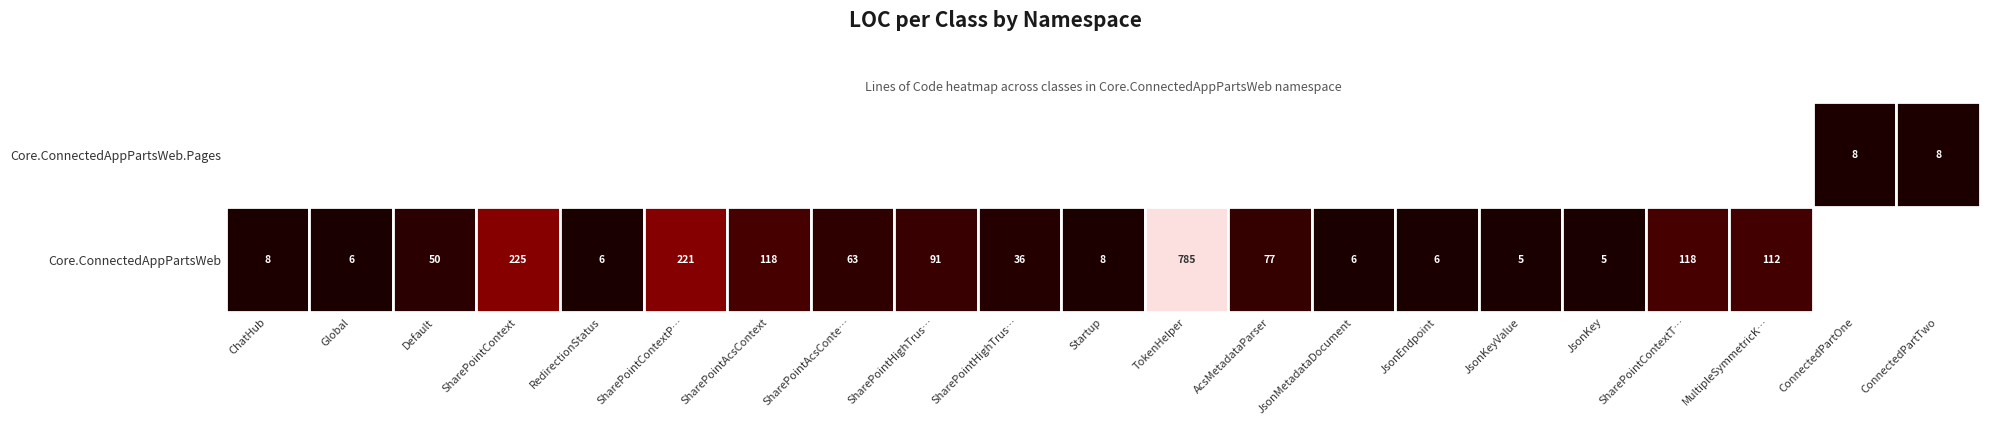

What is the maximum value for SharePointContextToken?

118